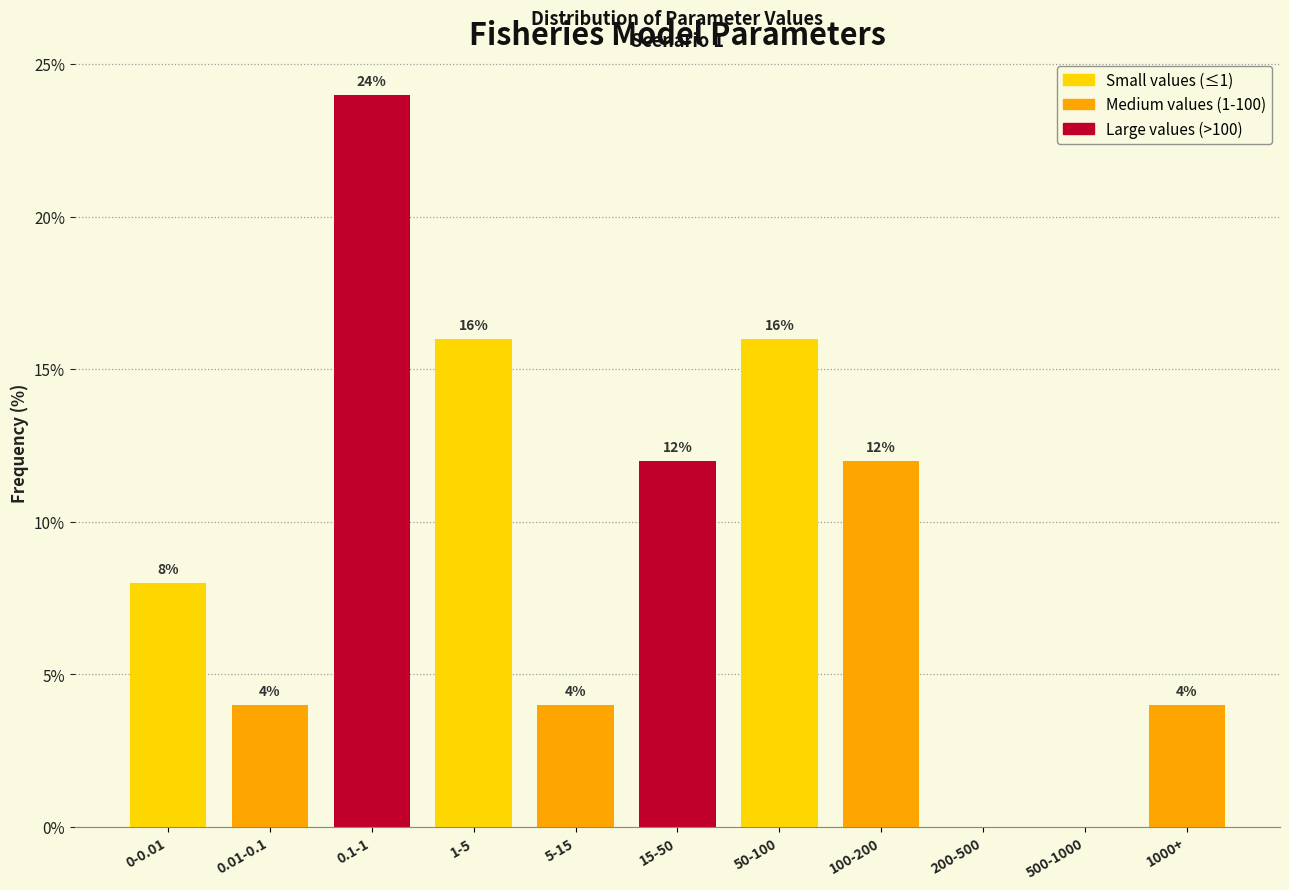

Reading left to right, what are all the values shown in this chart?

0-0.01=8	0.01-0.1=4	0.1-1=24	1-5=16	5-15=4	15-50=12	50-100=16	100-200=12	200-500=0	500-1000=0	1000+=4